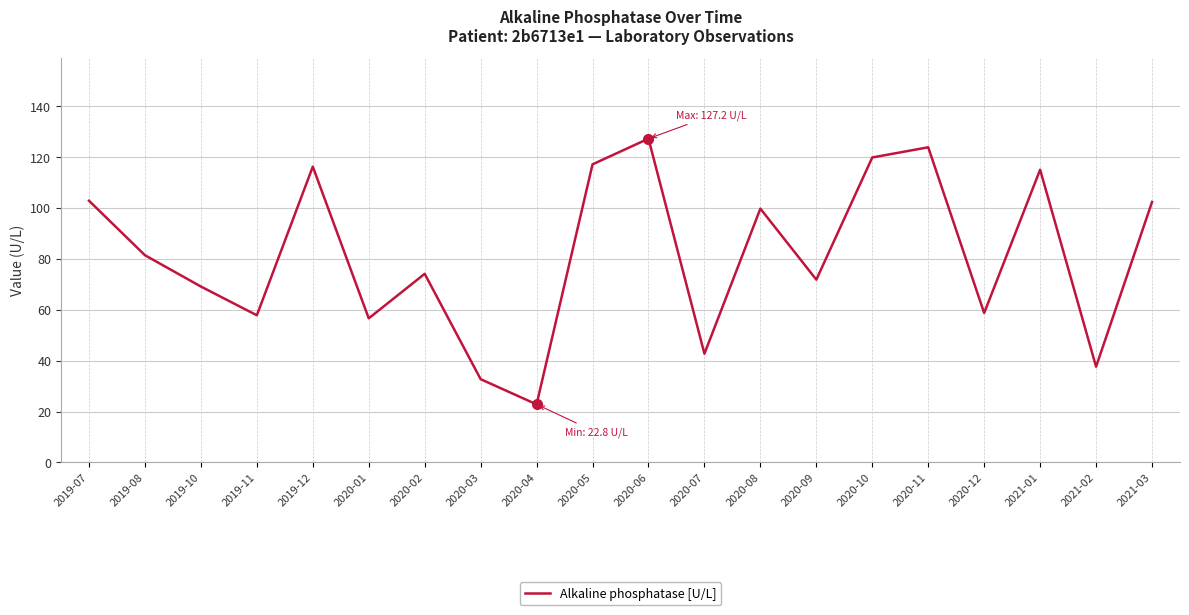

What position from the left is 2020-09?

14